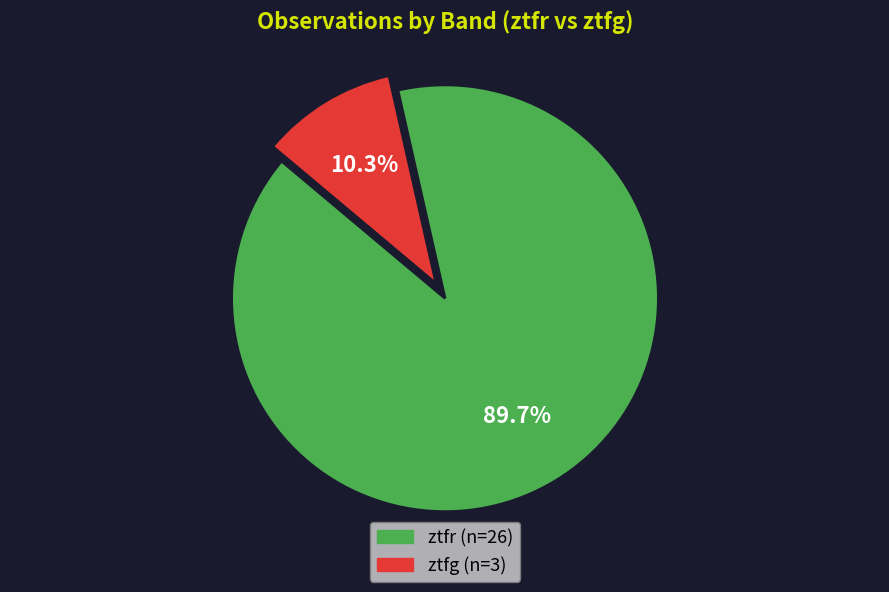

Which slice is the smallest?

ztfg